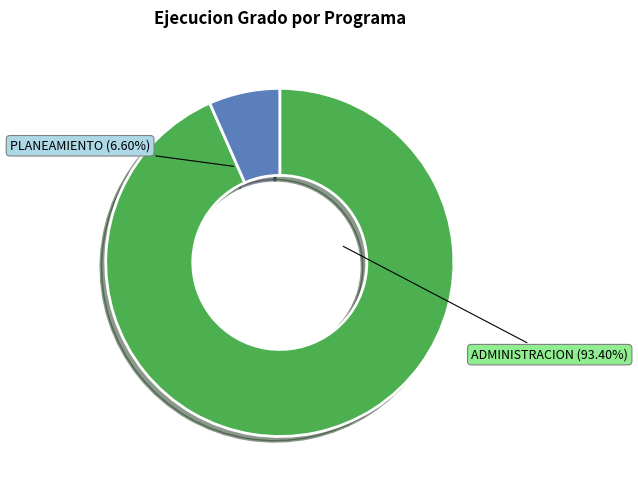

What is the change in value from 003: ADMINISTRACION to 006: PLANEAMIENTO GUBERNAMENTAL?

-272860